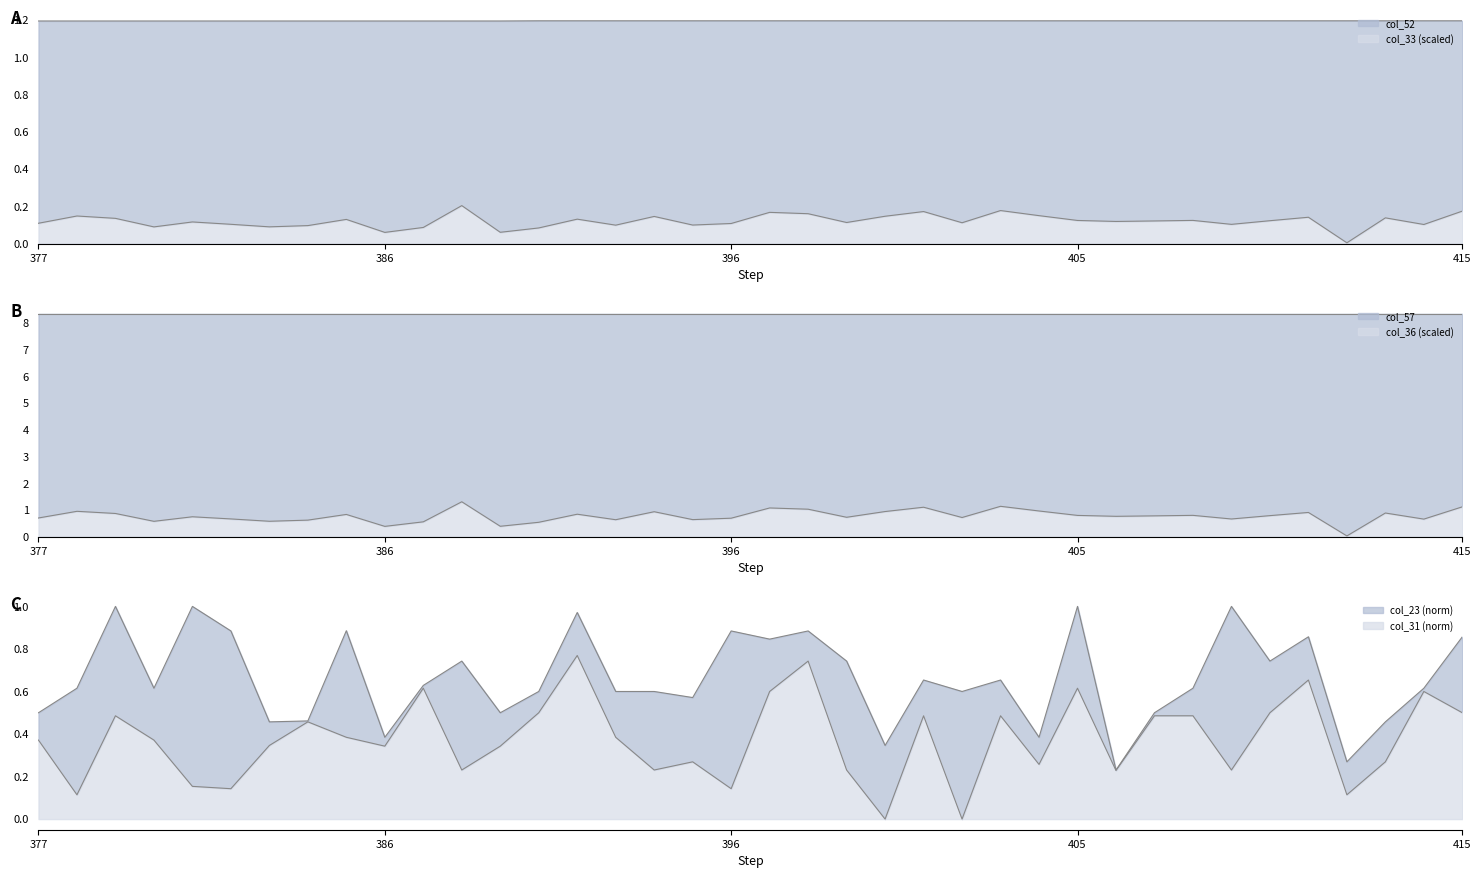

True or false: col_52 and col_33 intersect in this chart.

False